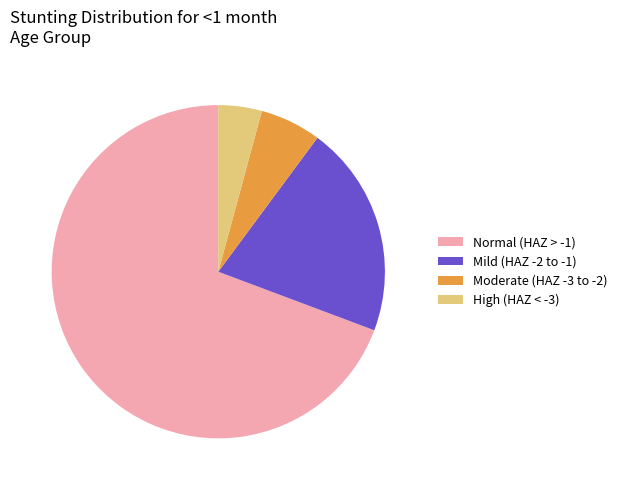

Which has a higher value, High (HAZ < -3) or Mild (HAZ -2 to -1)?

Mild (HAZ -2 to -1)